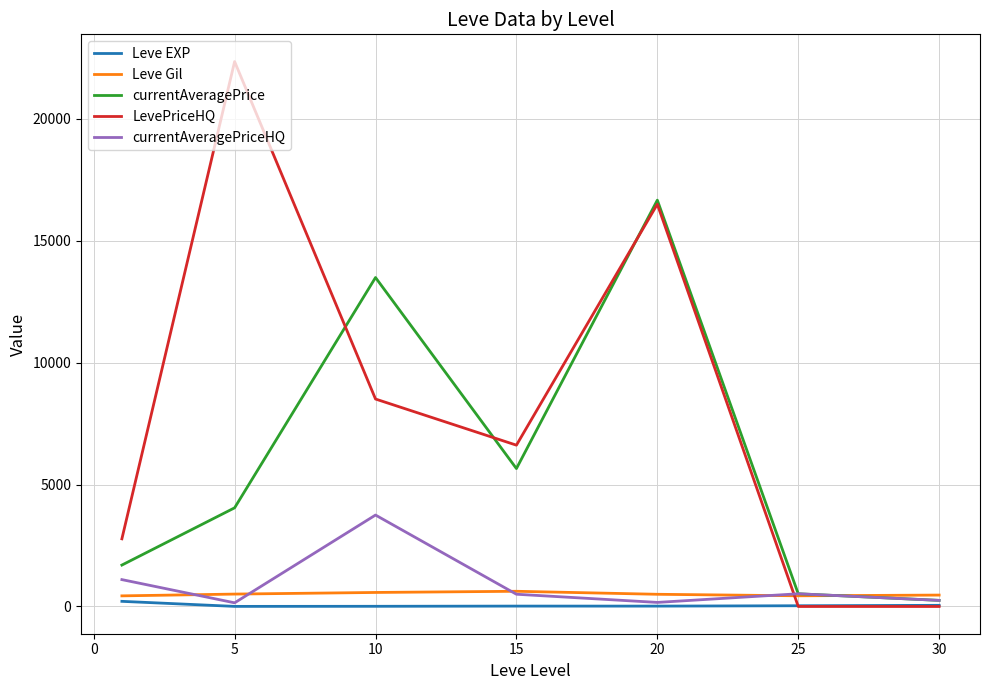

Which series has the largest range (max minus min)?

LevePriceHQ